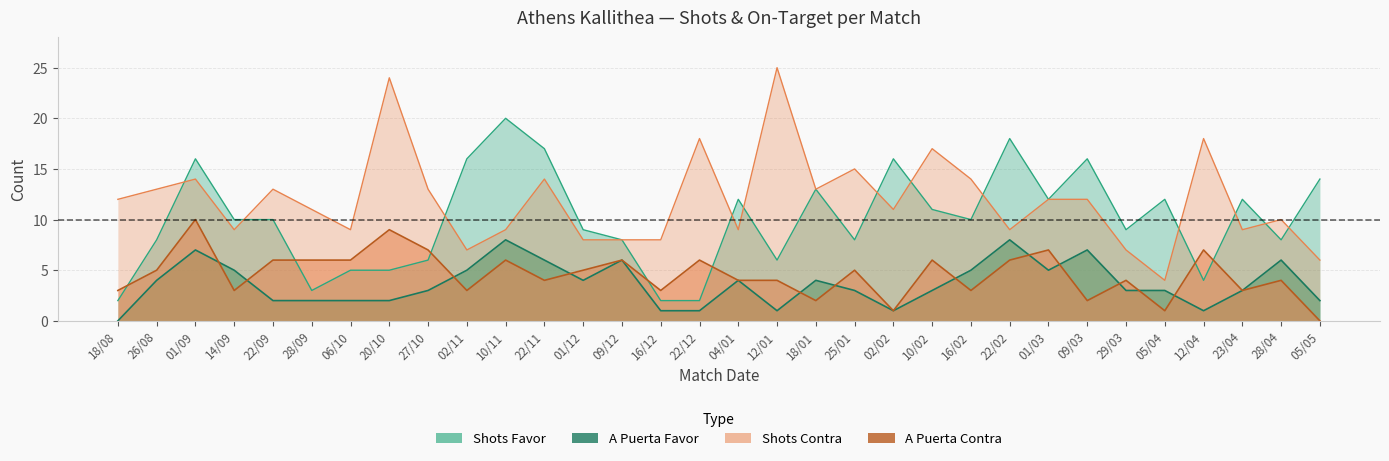

Which label corresponds to the largest value in the chart?

12/01